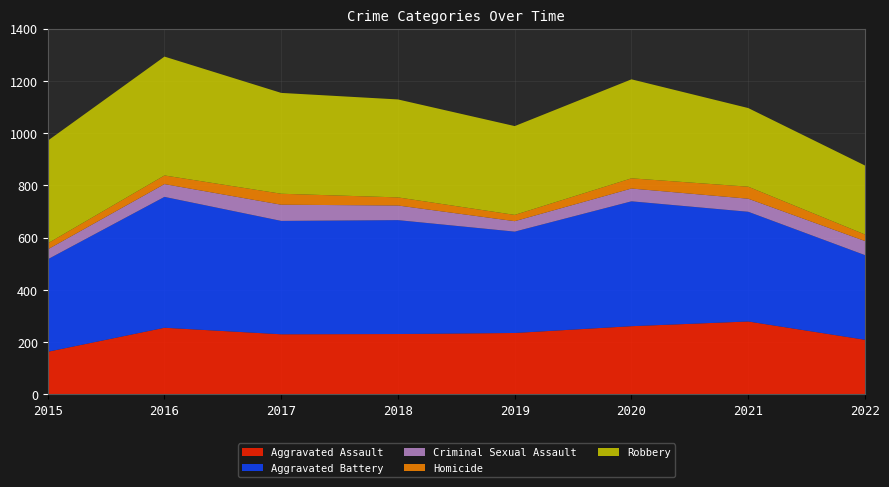

Reading right to left, list all the values displayed in this chart.

Aggravated Assault: 2022=209	2021=279	2020=261	2019=235	2018=231	2017=230	2016=255	2015=163
Aggravated Battery: 2022=324	2021=420	2020=478	2019=388	2018=436	2017=434	2016=501	2015=354
Criminal Sexual Assault: 2022=54	2021=50	2020=49	2019=40	2018=56	2017=62	2016=49	2015=38
Homicide: 2022=25	2021=46	2020=39	2019=24	2018=31	2017=42	2016=33	2015=23
Robbery: 2022=264	2021=301	2020=379	2019=340	2018=375	2017=386	2016=455	2015=393